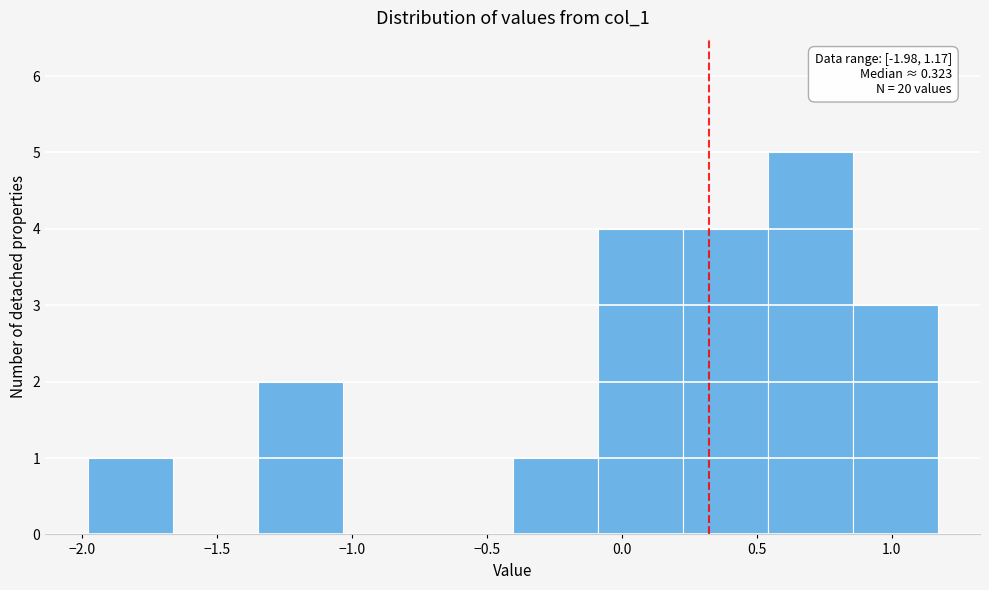

Over which range of the x-axis is the bar tallest?

0.55 to 0.85